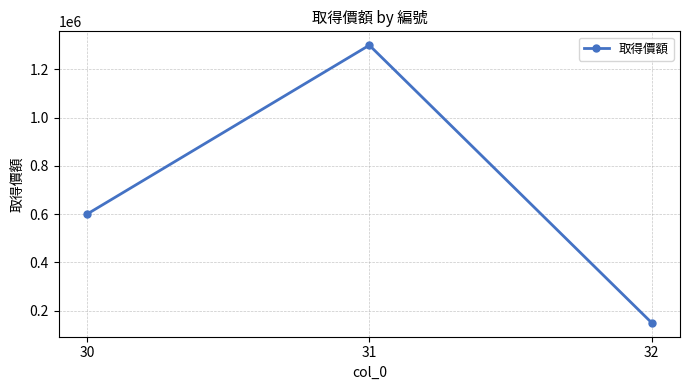

How many values are between 150000 and 1300000?

3